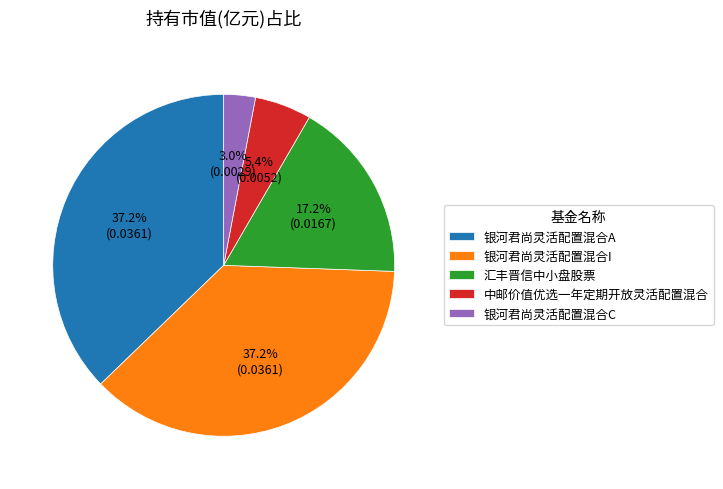

Is it true that 中邮价值优选一年定期开放灵活配置混合 is 5% of the pie?

True